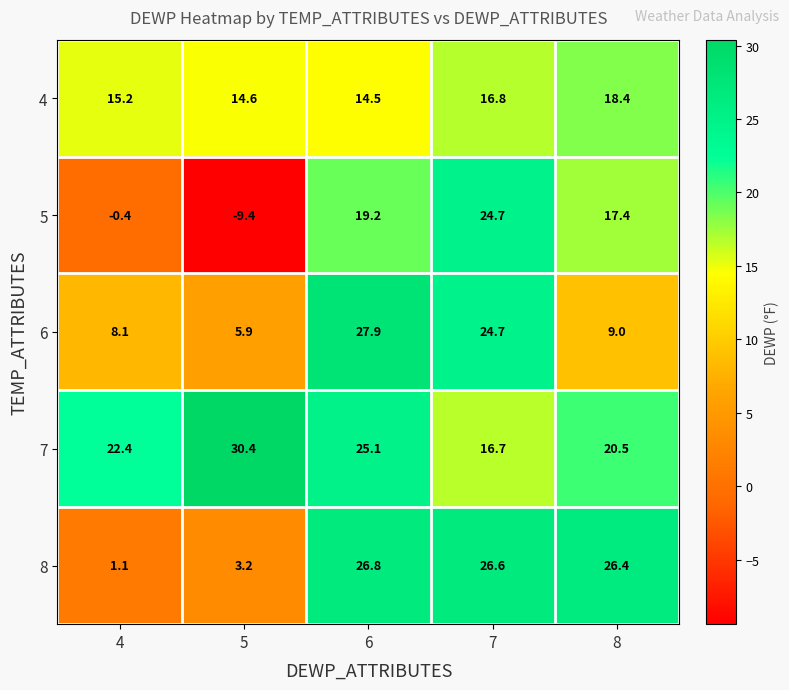

Which series has the largest total across all categories?

7